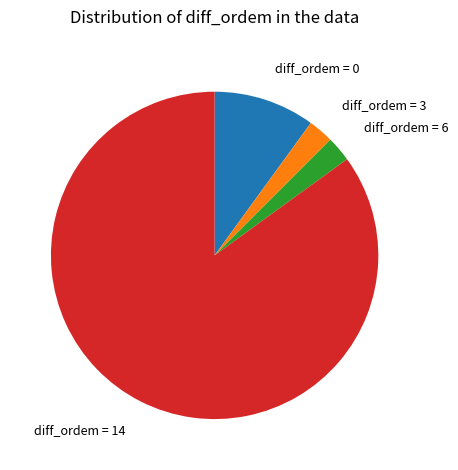

Is it true that diff_ordem = 3 is 17% of the pie?

False